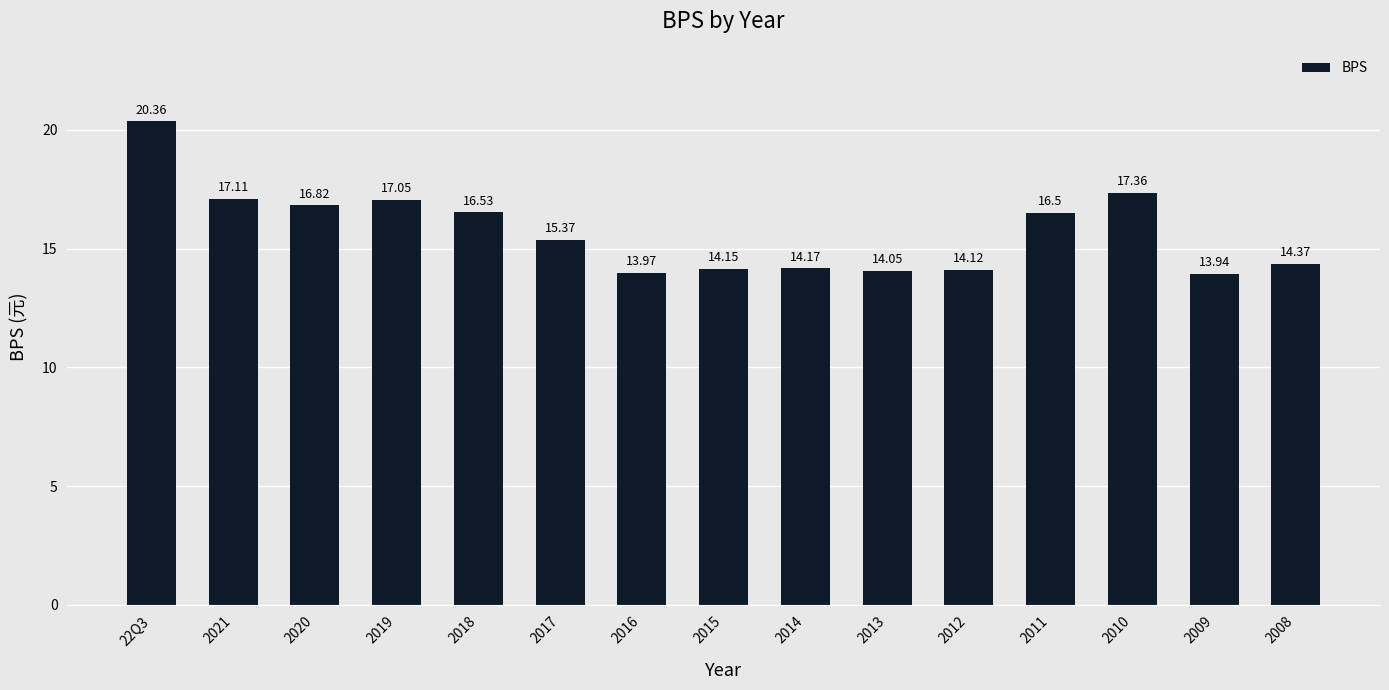

Count the number of values greater than 15.

8